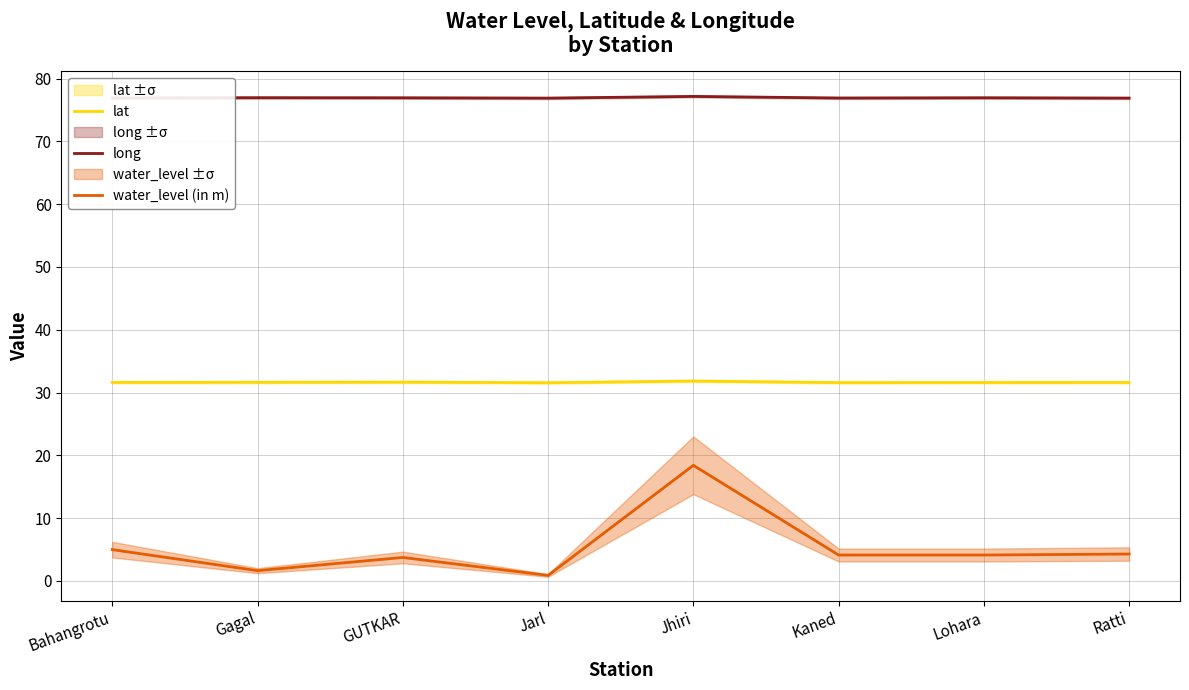

How many lines are shown in the chart?

3